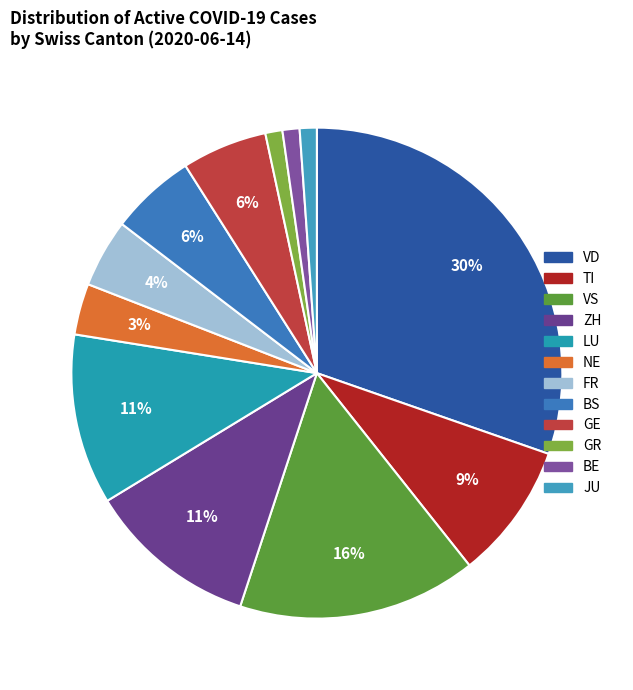

Which category has the smallest portion of the pie?

GR